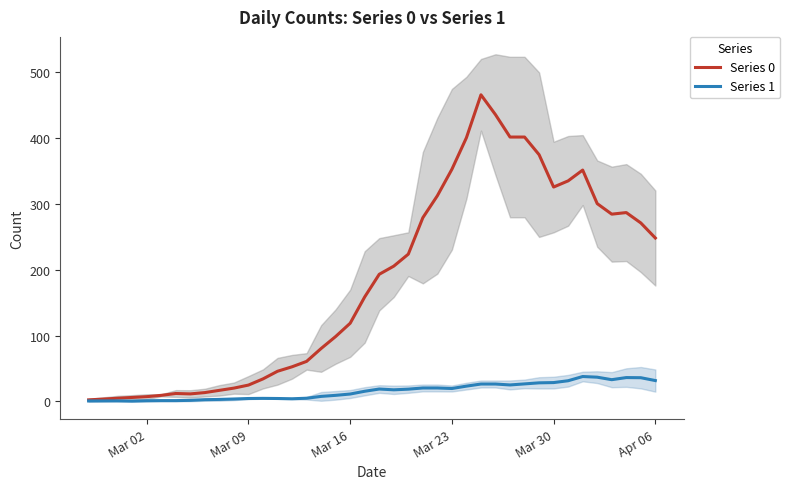

What is the highest value of the Series 0 series?

466.0